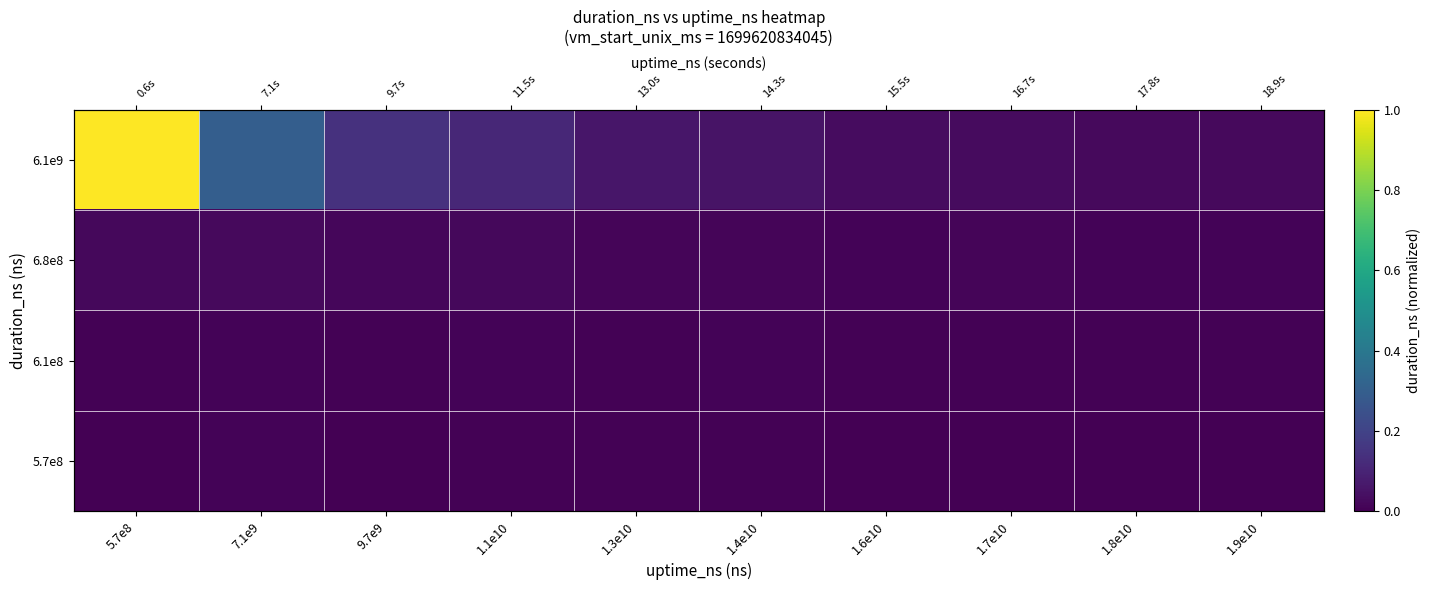

At 1.3e10, list the series in order from smallest to largest.

5.7e8, 6.1e8, 6.8e8, 6.1e9